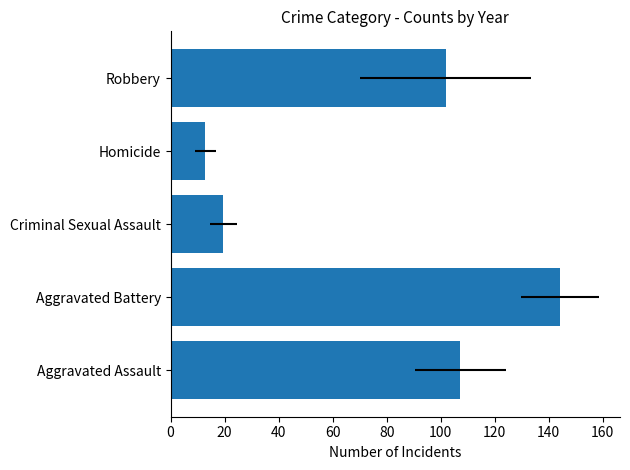

What is the maximum value shown in the chart?

144.1